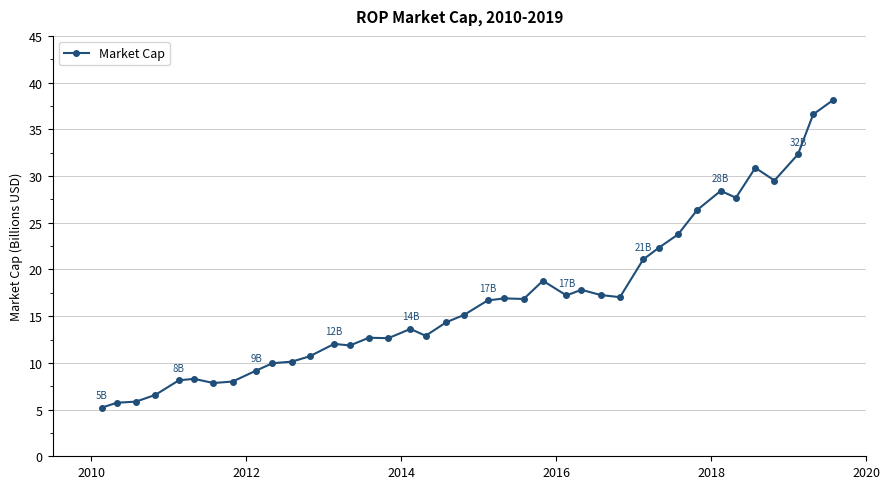

What is the difference between the maximum and minimum values?

32.9